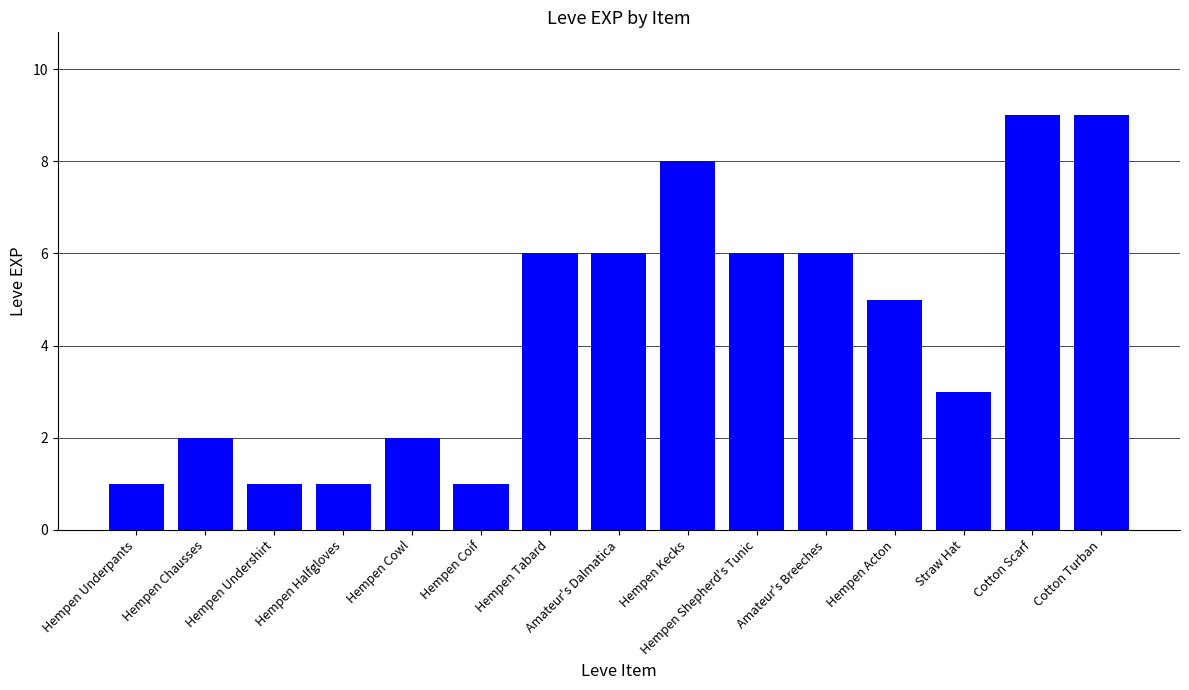

Reading right to left, list all the values displayed in this chart.

9	9	3	5	6	6	8	6	6	1	2	1	1	2	1